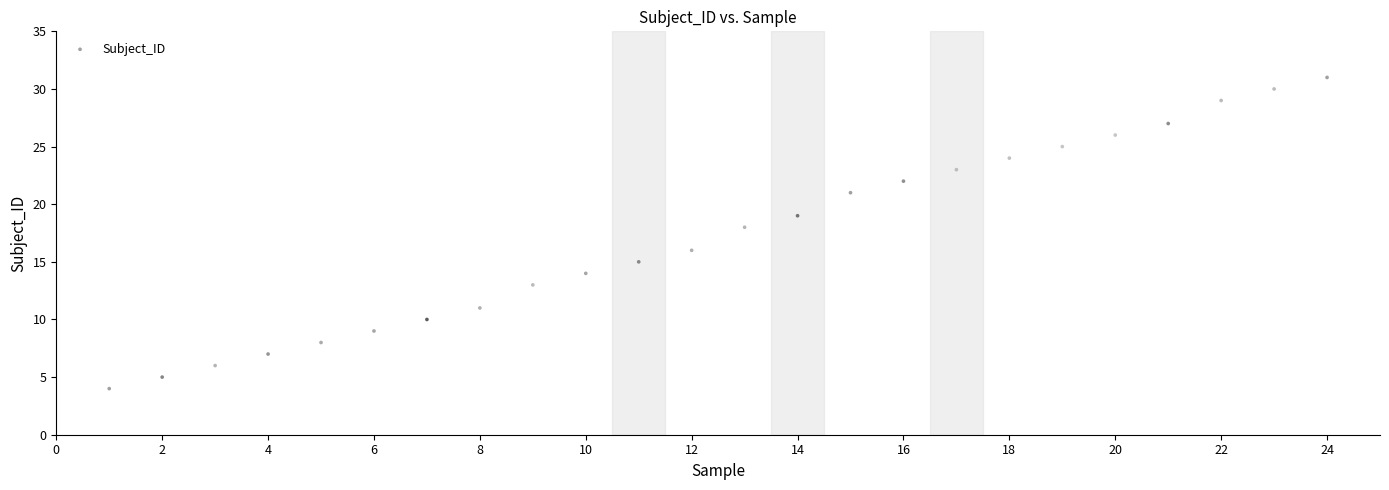

What is the range of Y values (max minus min)?

27